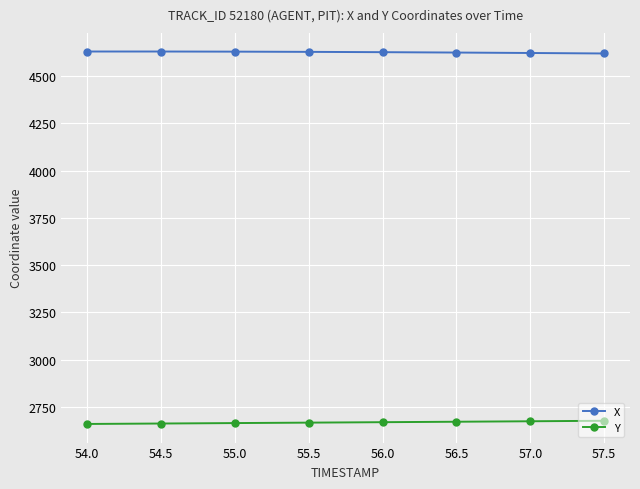

What is the sum of all Y values?

21338.0